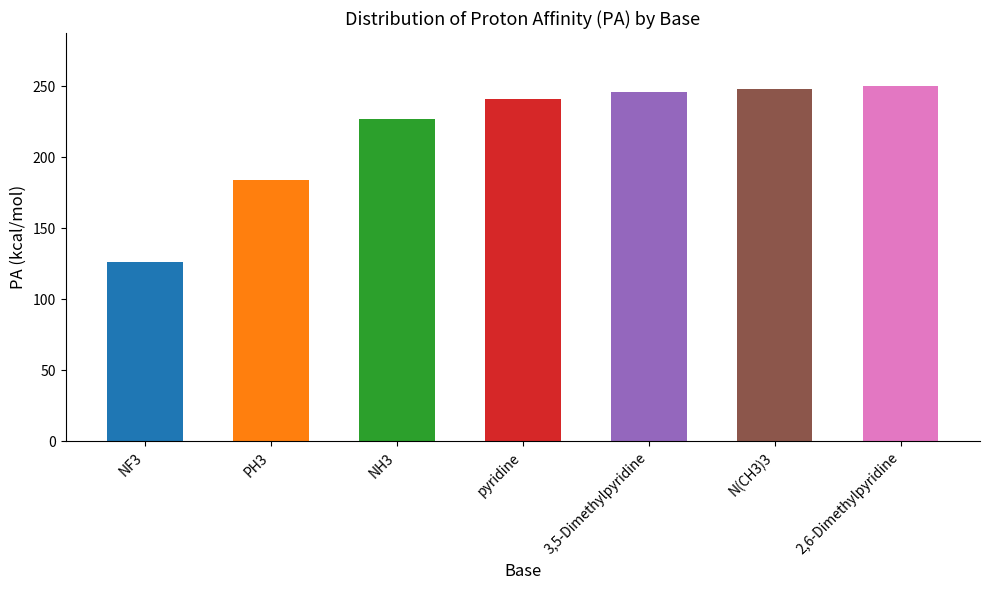

What is the label of the 1st bar from the left?

NF3